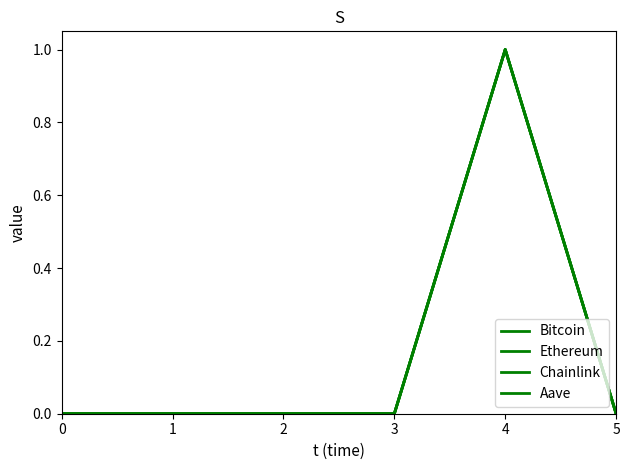

Rank the series by their maximum value, from lowest to highest.

Bitcoin, Ethereum, Chainlink, Aave